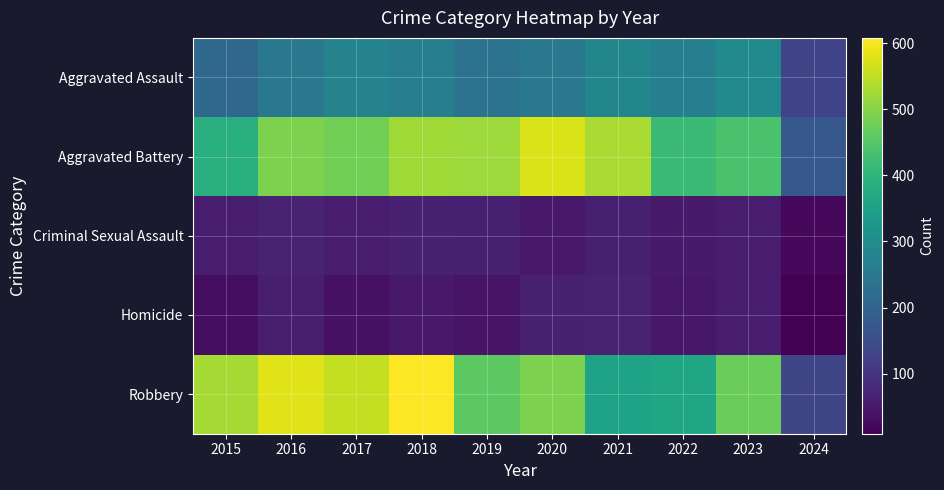

At which category is the sum across all series the highest?

2018